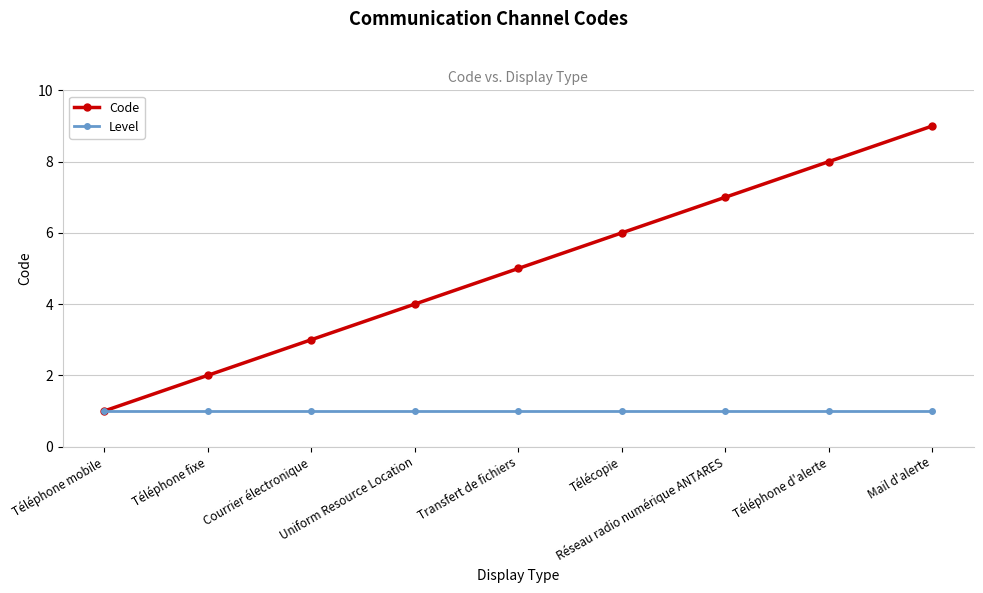

Rank the series by their average value, from highest to lowest.

Code, Level